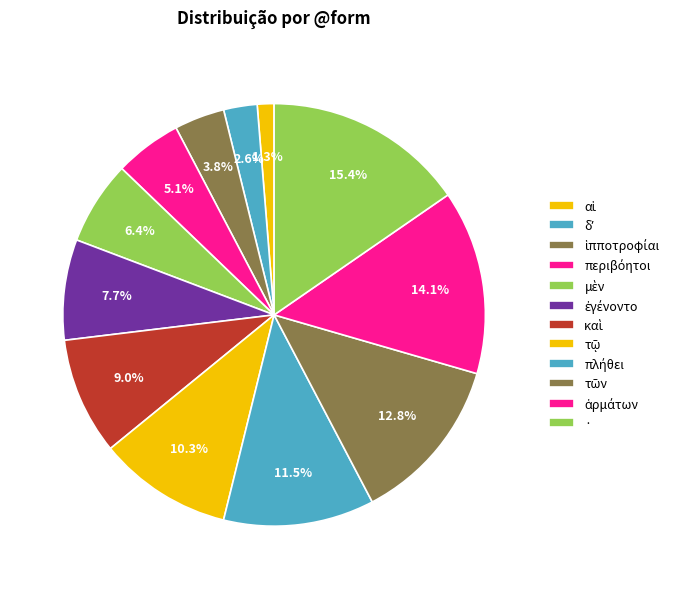

To the nearest percent, what is the combined percentage of περιβόητοι and ἱπποτροφίαι?

9%